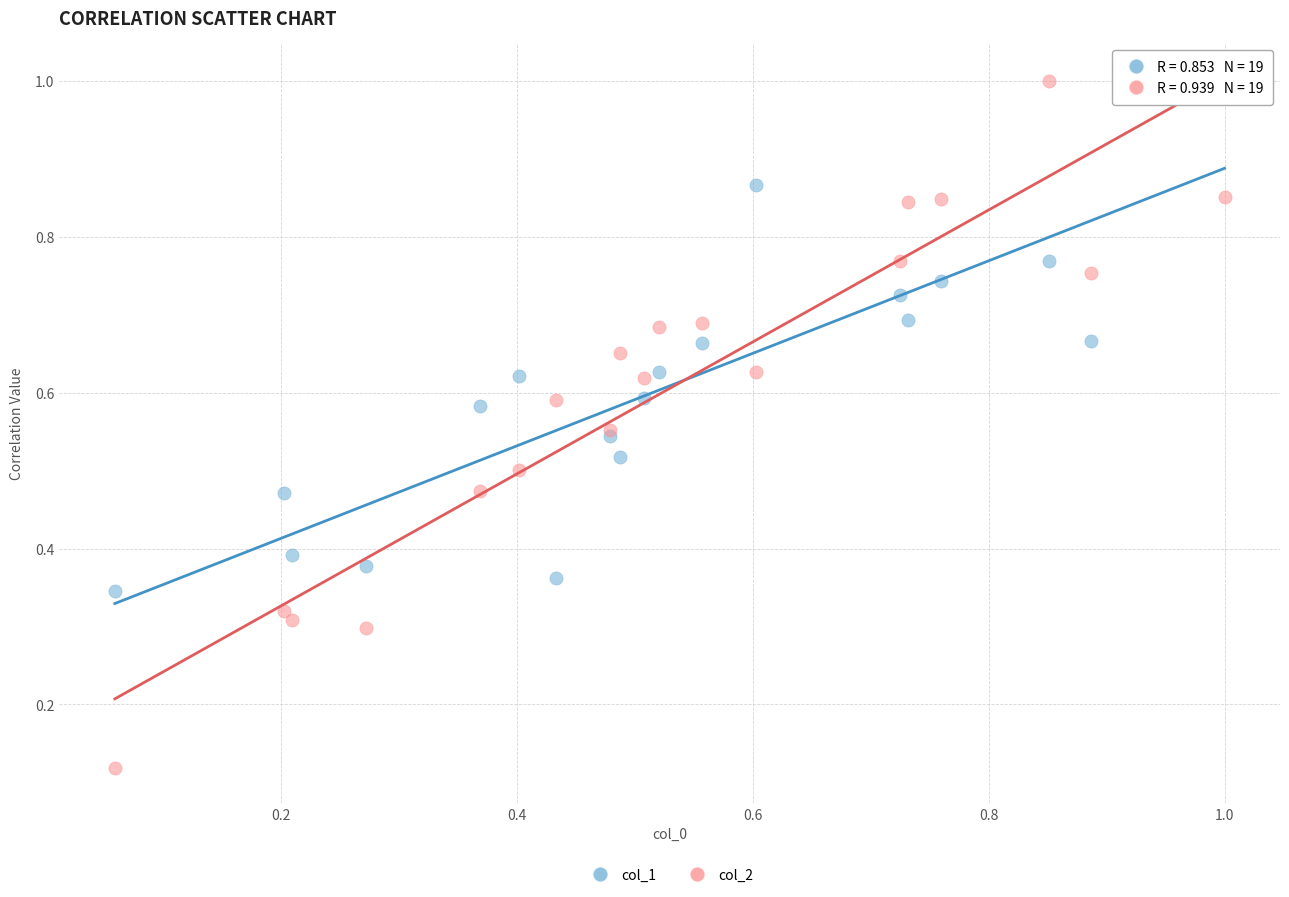

Which series contains the lowest Y value?

col_2